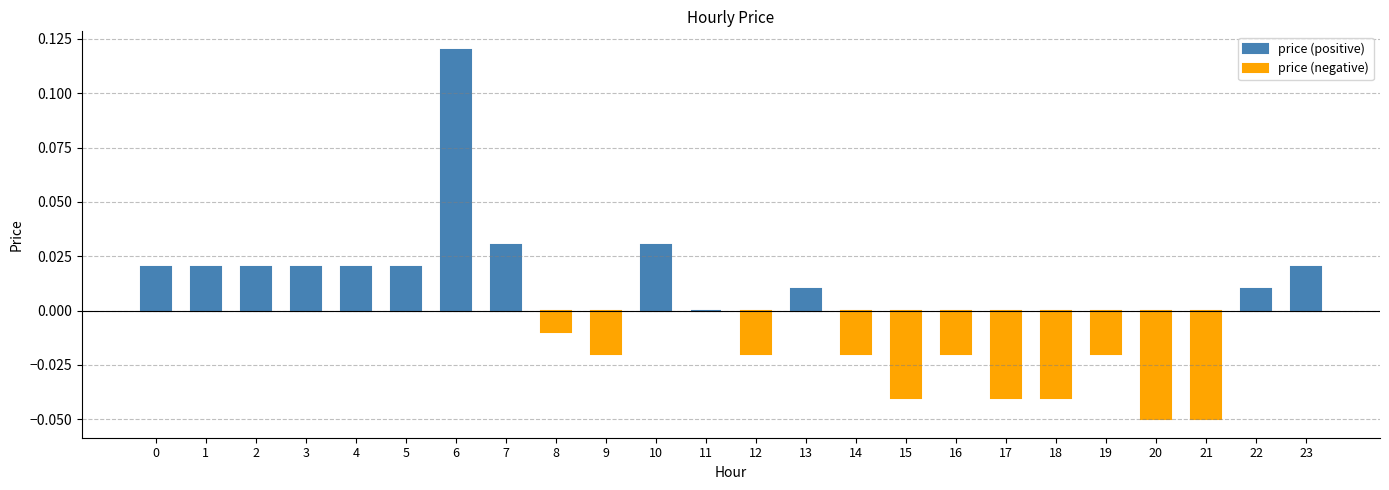

What is the maximum value shown in the chart?

0.1